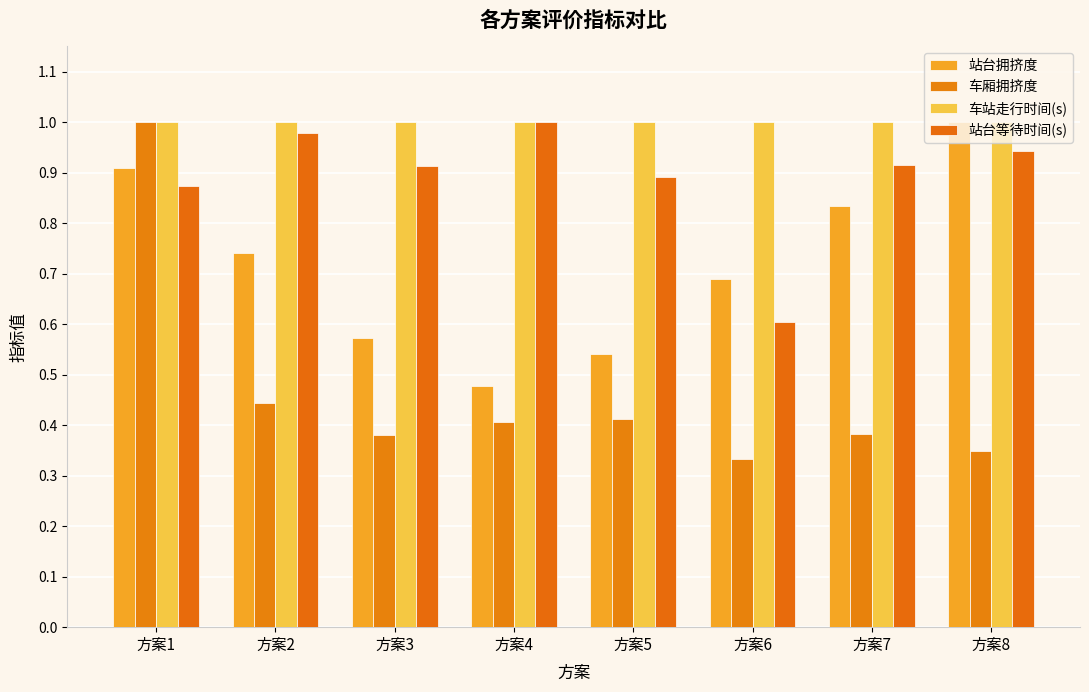

Count the number of data series in this chart.

4